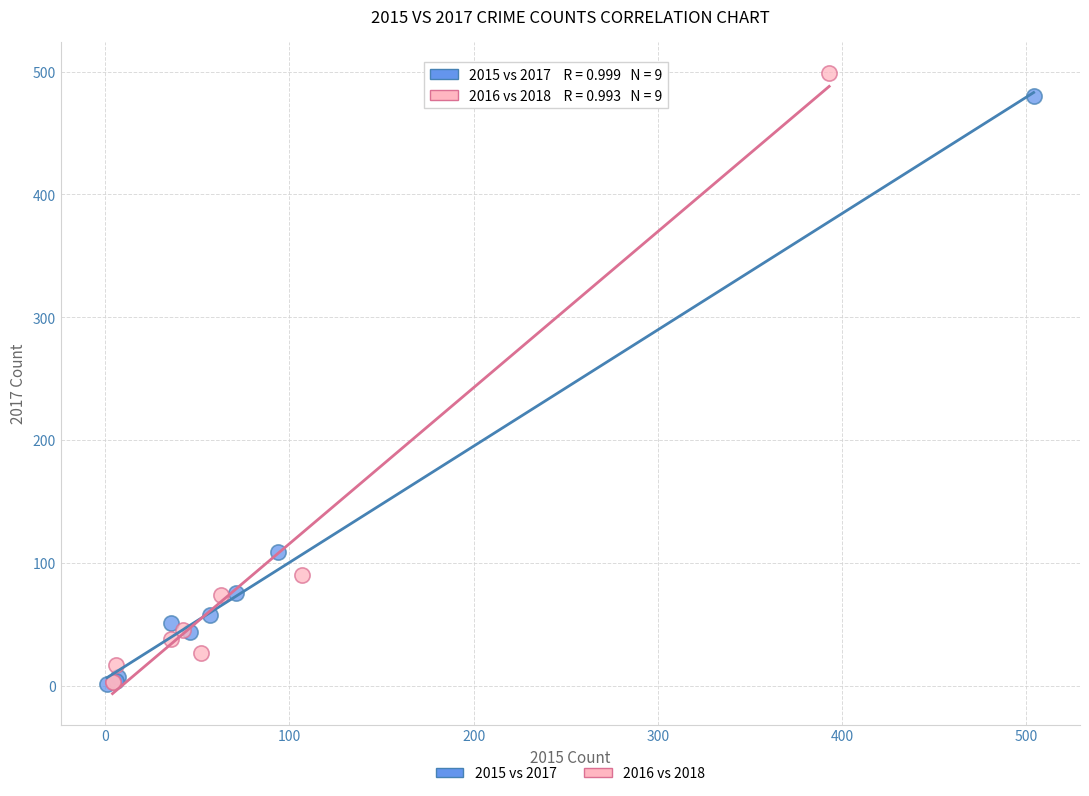

Which series has the largest Y range (max minus min)?

2016 vs 2018